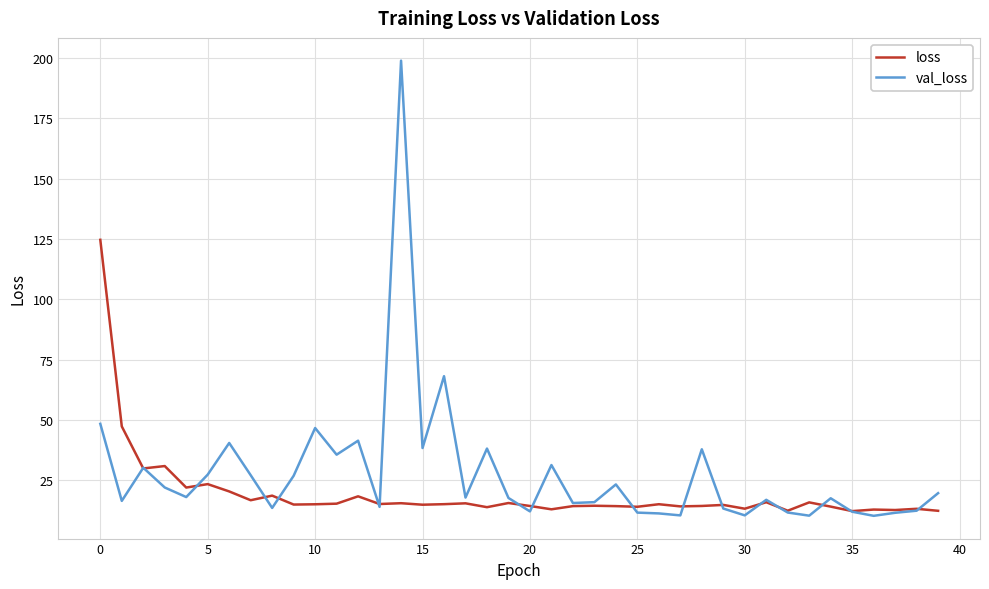

Which series has the largest range (max minus min)?

val_loss